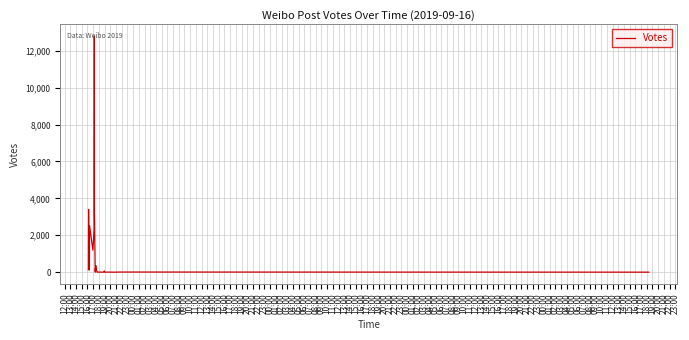

What is the label of the 12th point from the right?

16:00